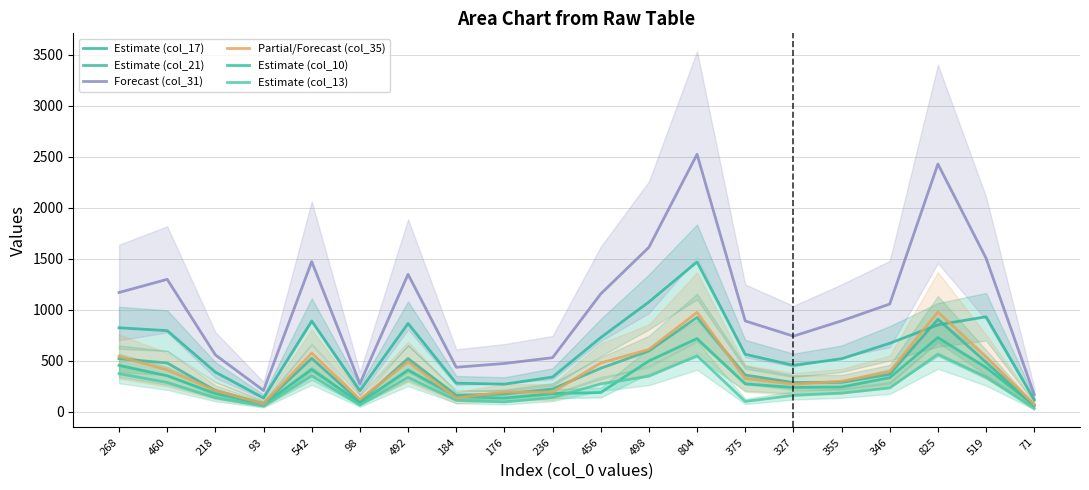

The value of col_35 at 456 is 480. True or false?

True